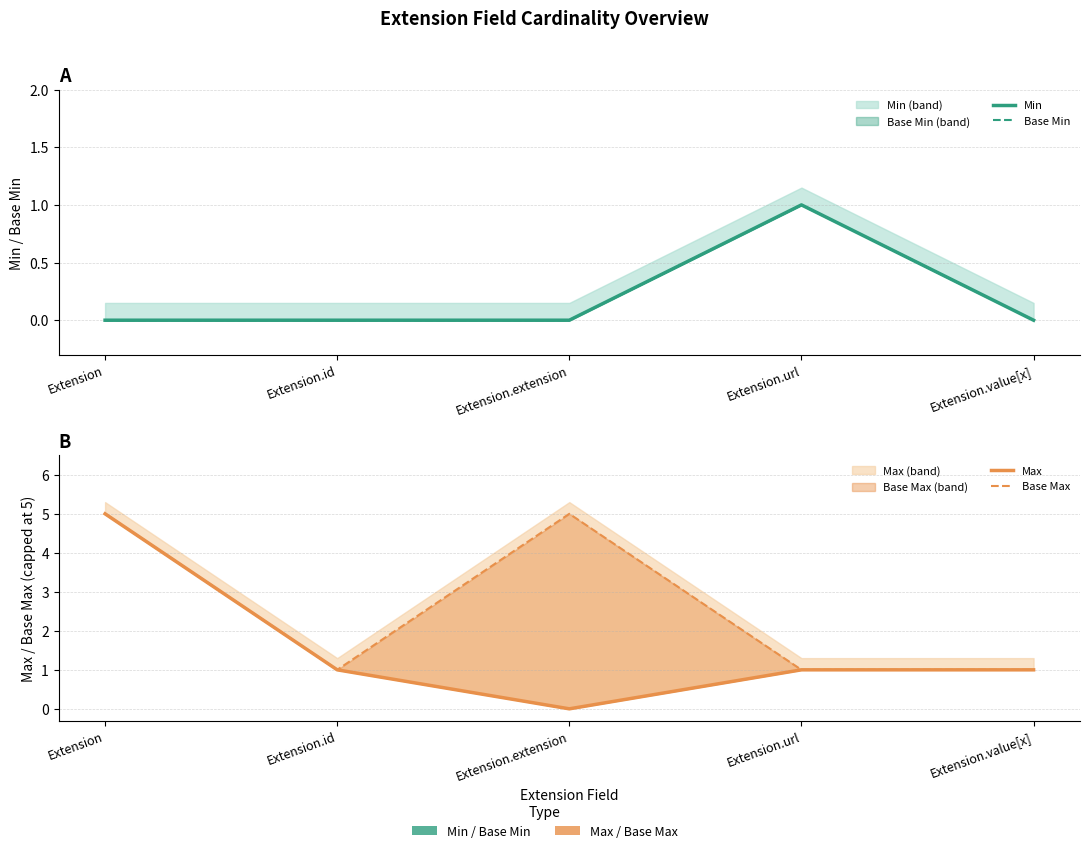

Rank the series by their maximum value, from highest to lowest.

Max, Base Max, Min, Base Min